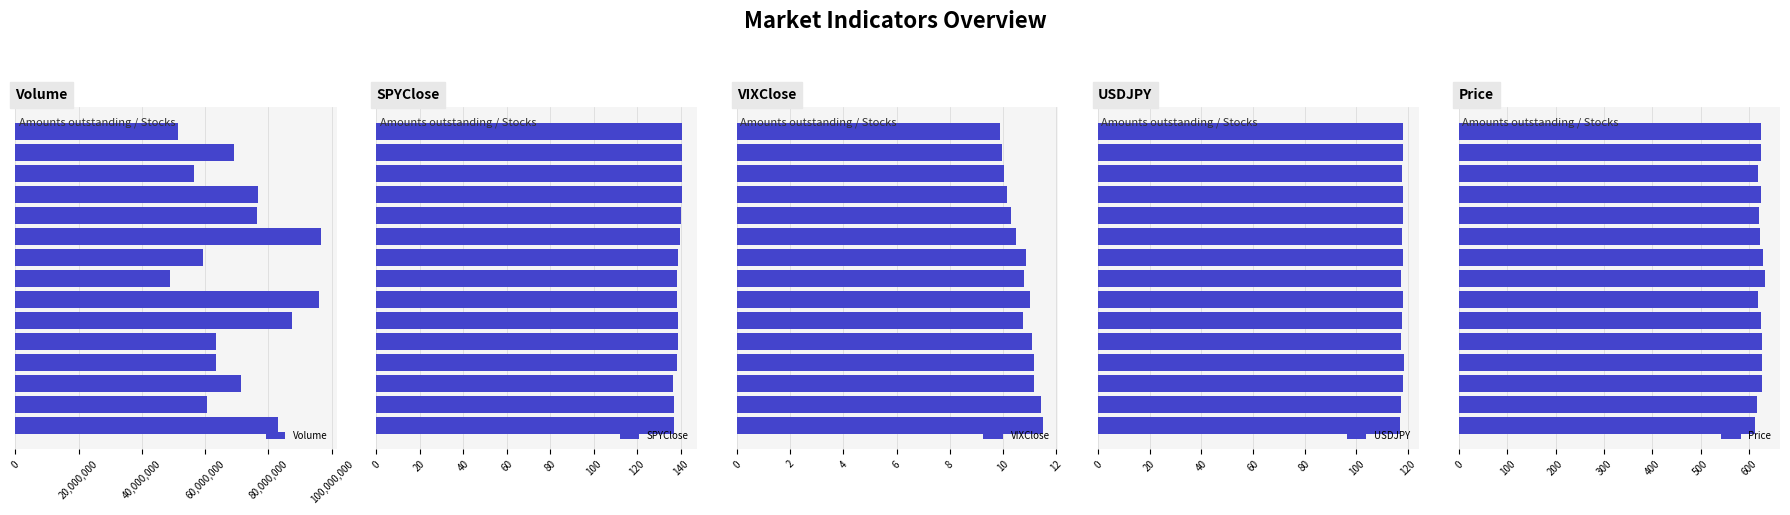

What is the average value of the VIXClose series?

10.7